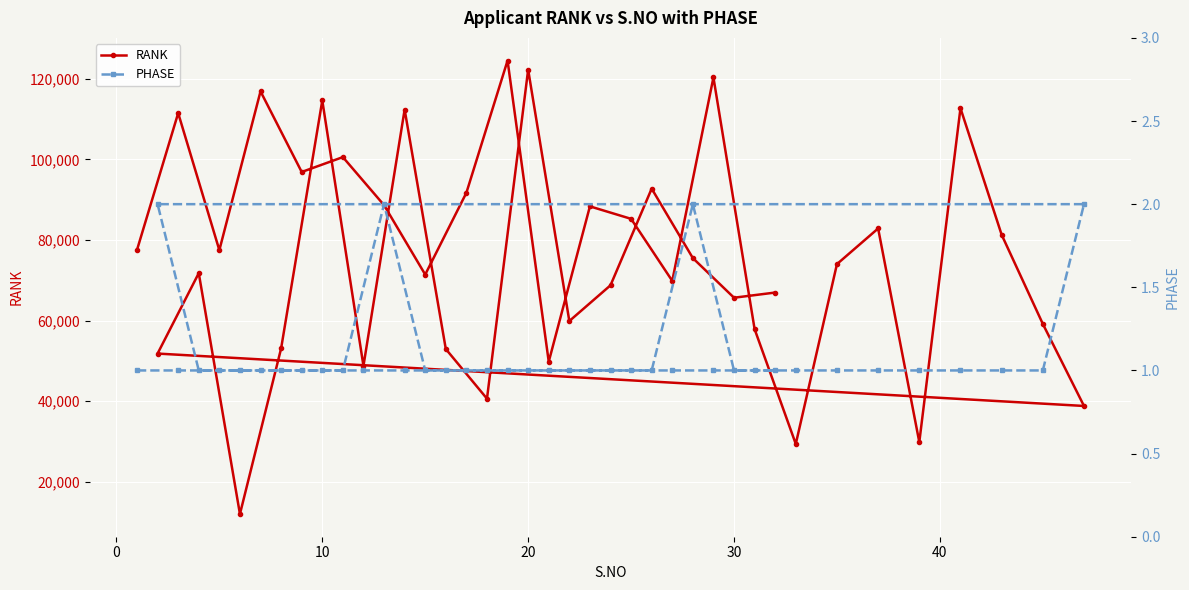

Count the number of categories in the chart.

40